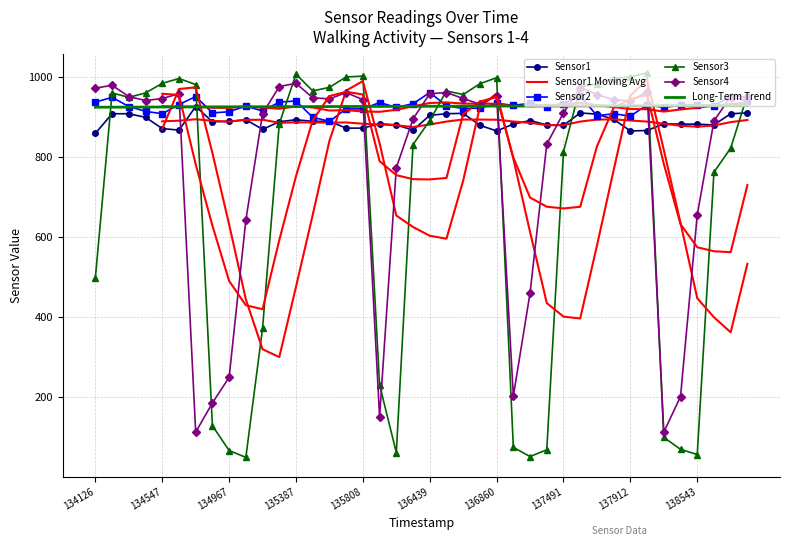

Read the Sensor4 value at 15.

961